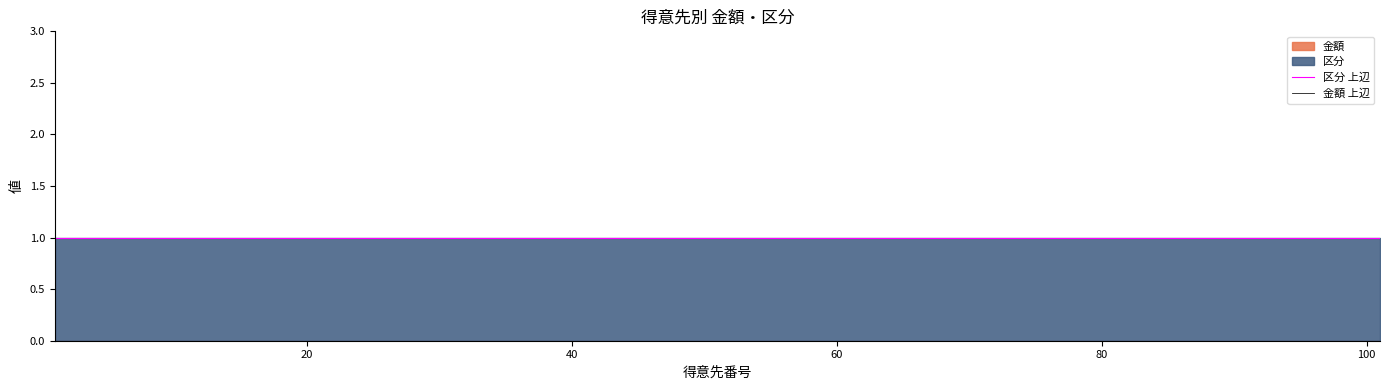

What is the maximum value shown in the chart?

1